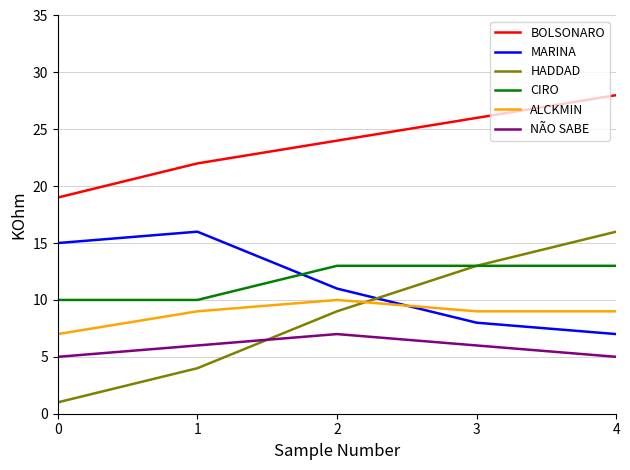

Which series changed the most between 1 and 3?

HADDAD